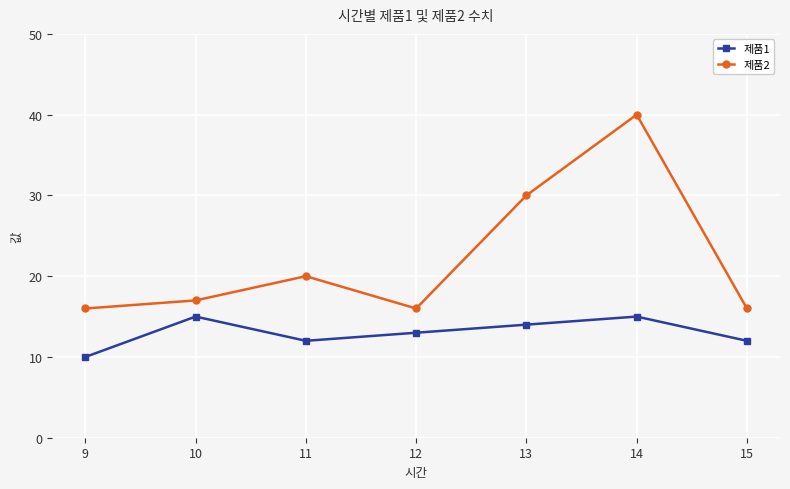

At which label does 제품1 reach its minimum?

9